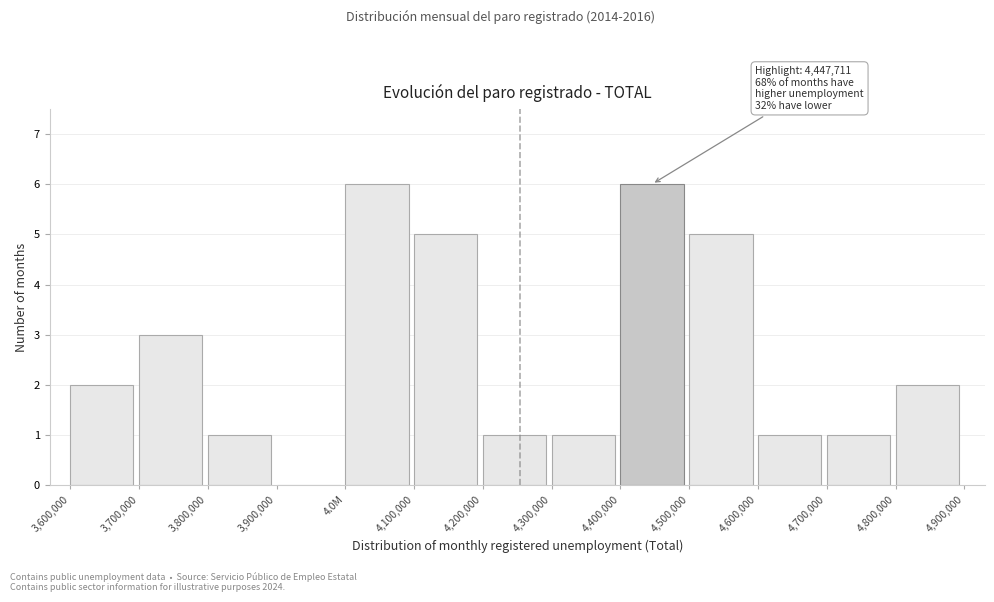

Reading left to right, extract all data points from this chart.

3,600,000=2	3,700,000=3	3,800,000=1	3,900,000=0	4.0M=6	4,100,000=5	4,200,000=1	4,300,000=1	4,400,000=6	4,500,000=5	4,600,000=1	4,700,000=1	4,800,000=2